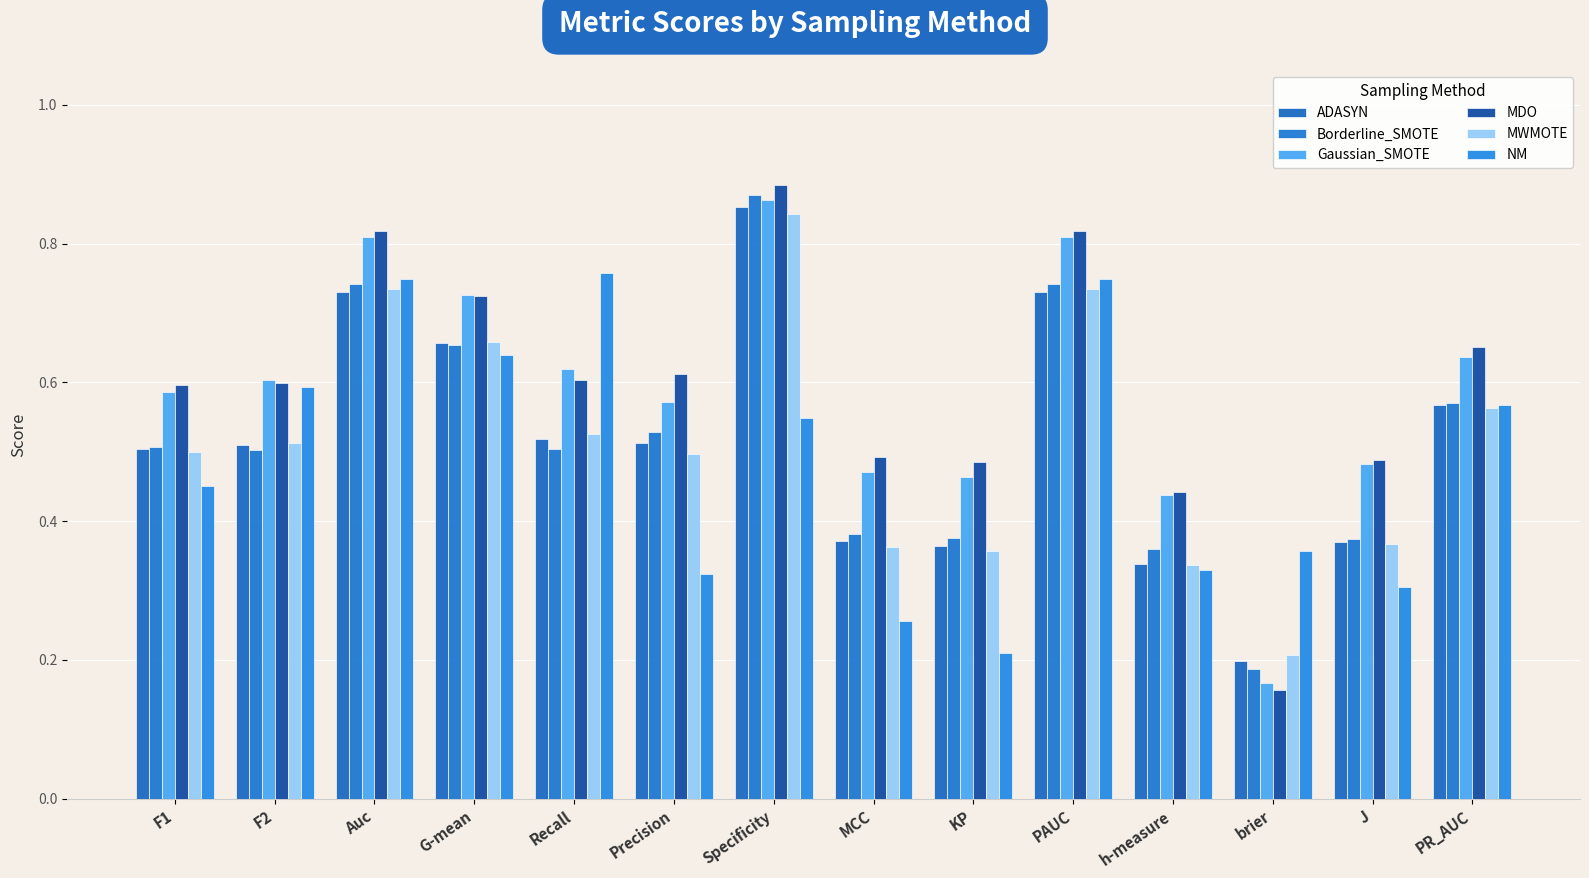

Reading left to right, extract all data points from this chart.

ADASYN: 0.5	0.5	0.7	0.7	0.5	0.5	0.9	0.4	0.4	0.7	0.3	0.2	0.4	0.6
Borderline_SMOTE: 0.5	0.5	0.7	0.7	0.5	0.5	0.9	0.4	0.4	0.7	0.4	0.2	0.4	0.6
Gaussian_SMOTE: 0.6	0.6	0.8	0.7	0.6	0.6	0.9	0.5	0.5	0.8	0.4	0.2	0.5	0.6
MDO: 0.6	0.6	0.8	0.7	0.6	0.6	0.9	0.5	0.5	0.8	0.4	0.2	0.5	0.7
MWMOTE: 0.5	0.5	0.7	0.7	0.5	0.5	0.8	0.4	0.4	0.7	0.3	0.2	0.4	0.6
NM: 0.5	0.6	0.7	0.6	0.8	0.3	0.5	0.3	0.2	0.7	0.3	0.4	0.3	0.6